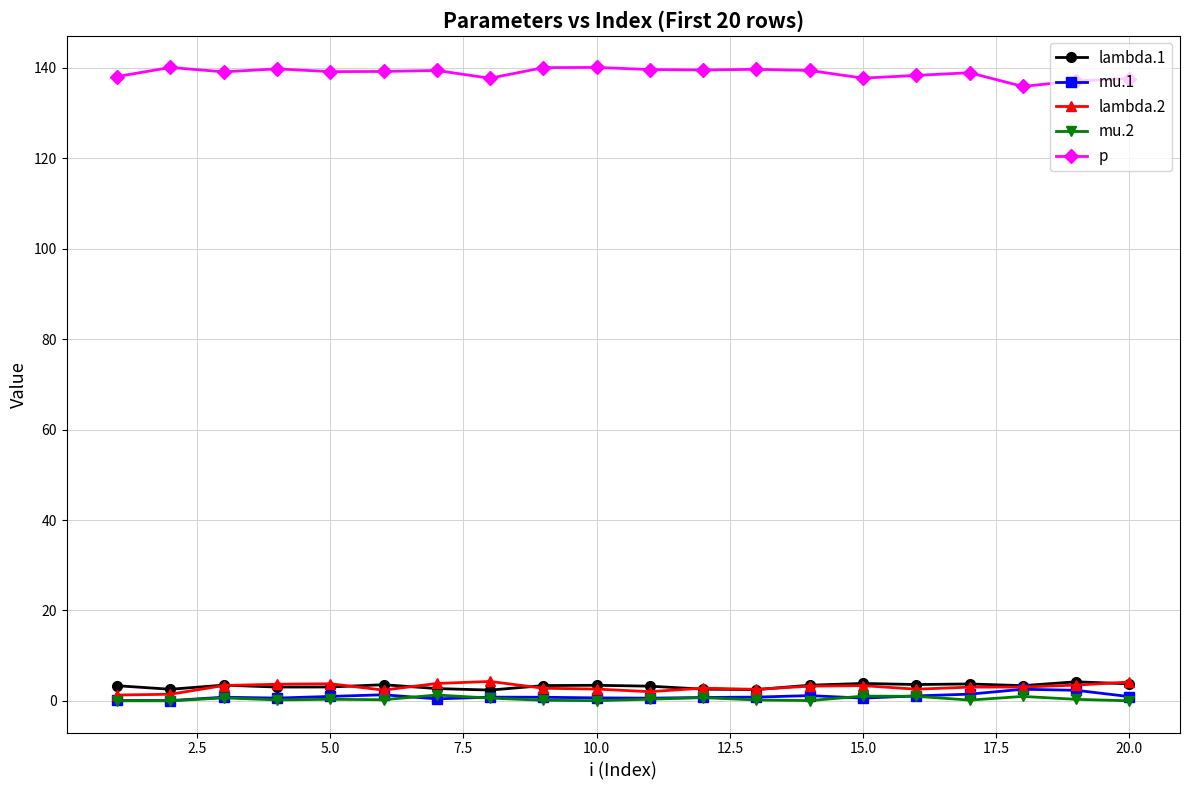

What is the maximum value shown in the chart?

140.1